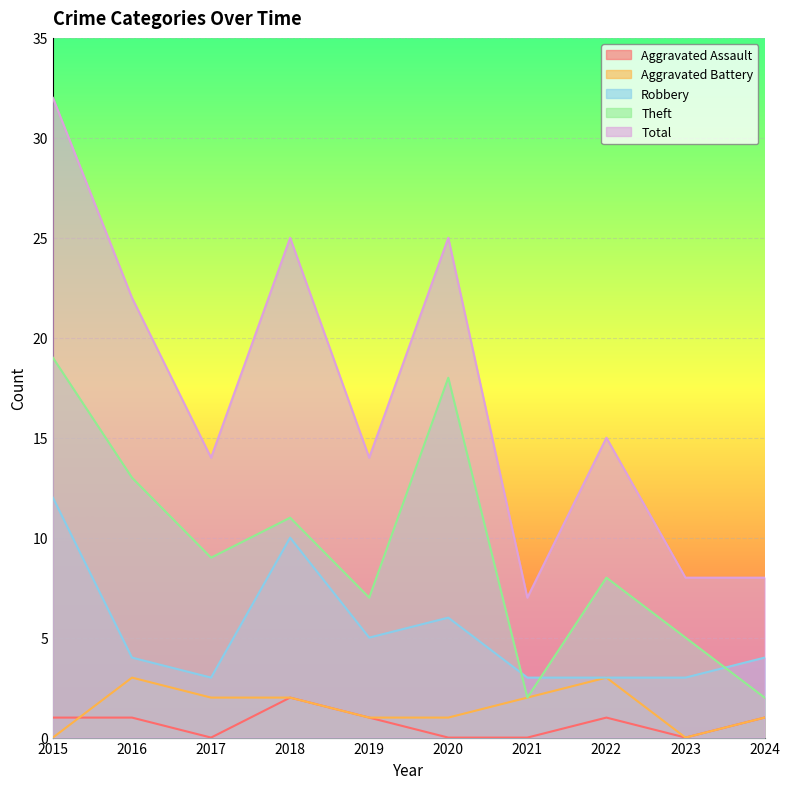

At which label does Aggravated Assault reach its peak?

2018